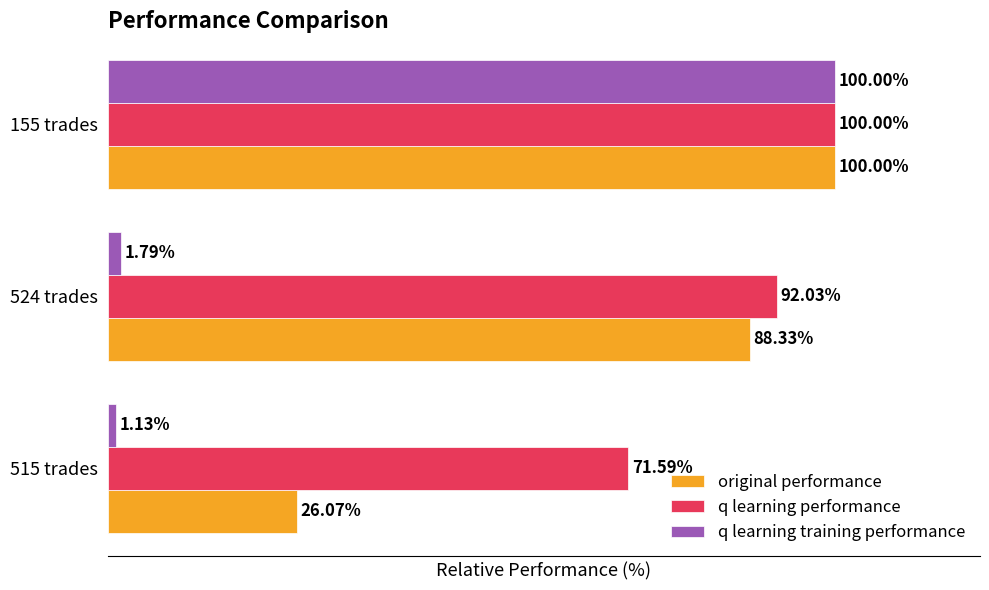

Which series has the widest spread of values?

q learning training performance